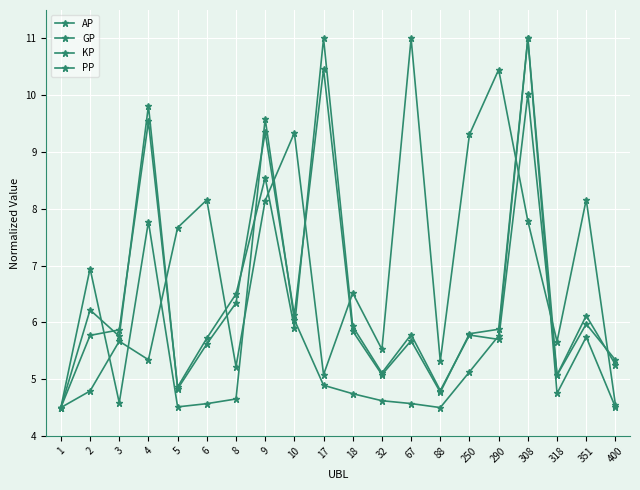

True or false: PP has a value of 4.8 at 2.

True